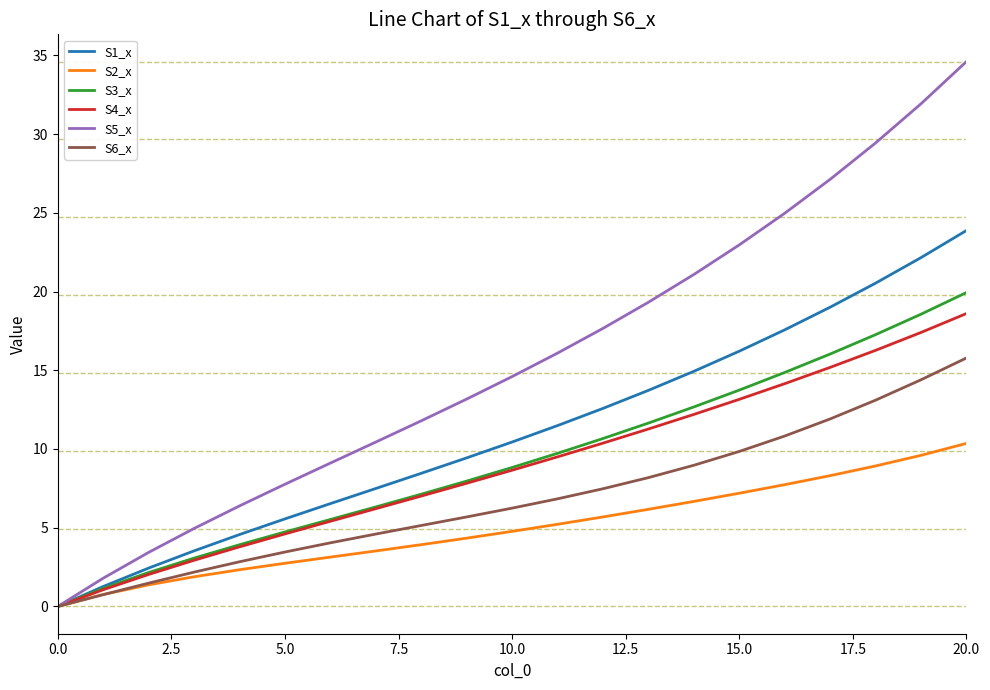

Which series has the largest total across all categories?

S5_x